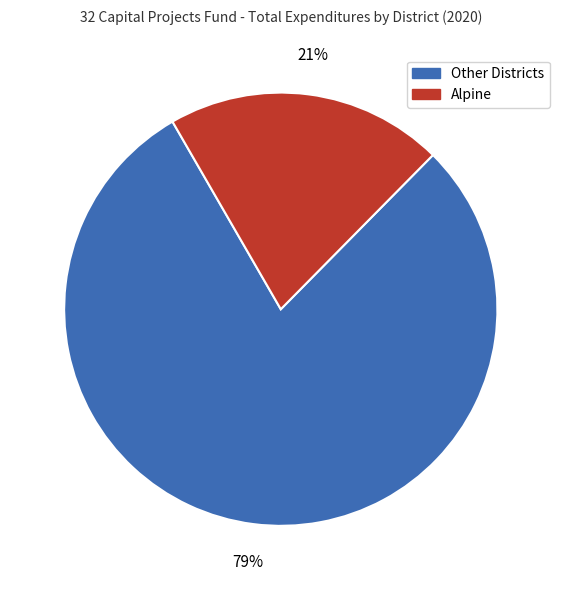

Is there a majority slice in this chart?

Yes